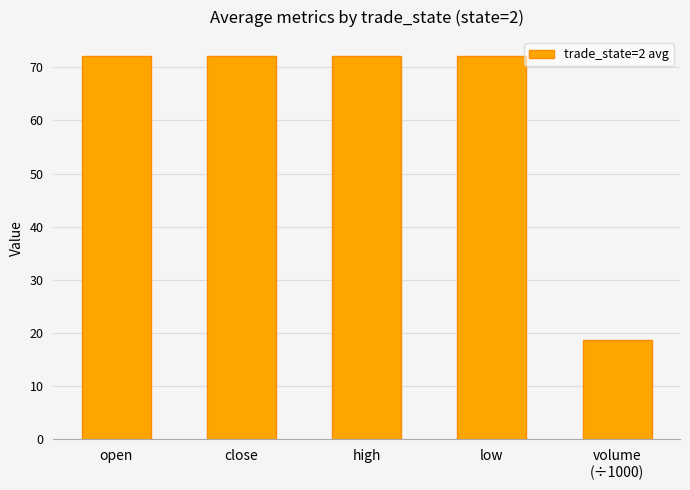

True or false: the data shows 5.1 at volume
(÷1000).

False